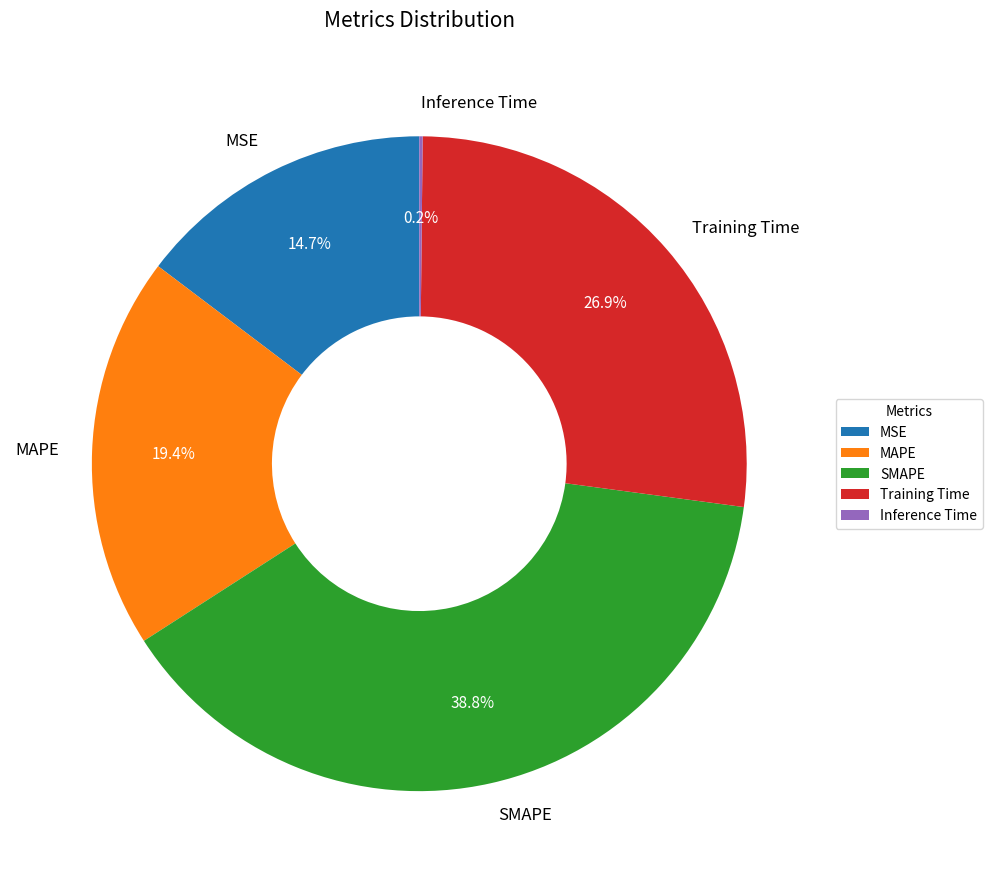

To the nearest percent, what percentage of the pie is SMAPE?

39%